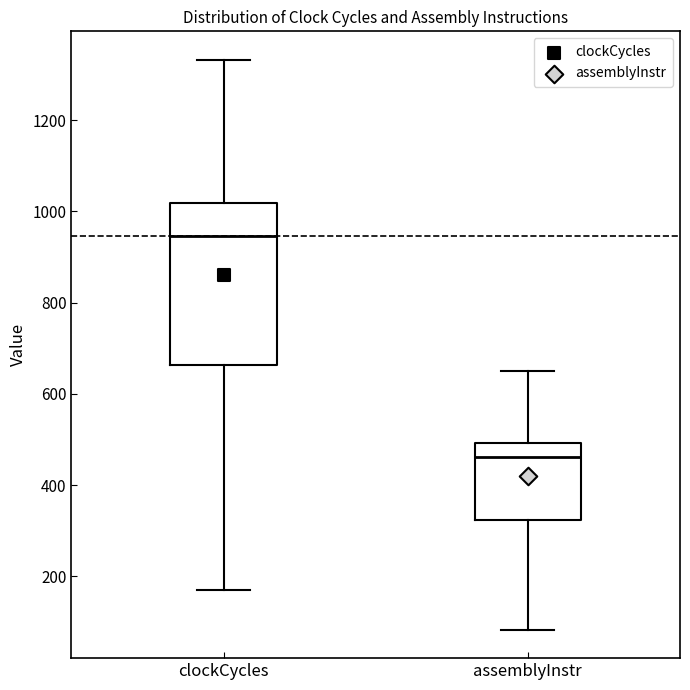

Reading left to right, transcribe this box plot: for each box, give where its median line is, the range the box spans, and where its two whiskers end, as read against the y-axis. The values are not printed on the chart, so give them approximately, as read against the axis.

clockCycles: median 940, box 660 to 1020, whiskers 180 to 1340
assemblyInstr: median 460, box 320 to 500, whiskers 80 to 640